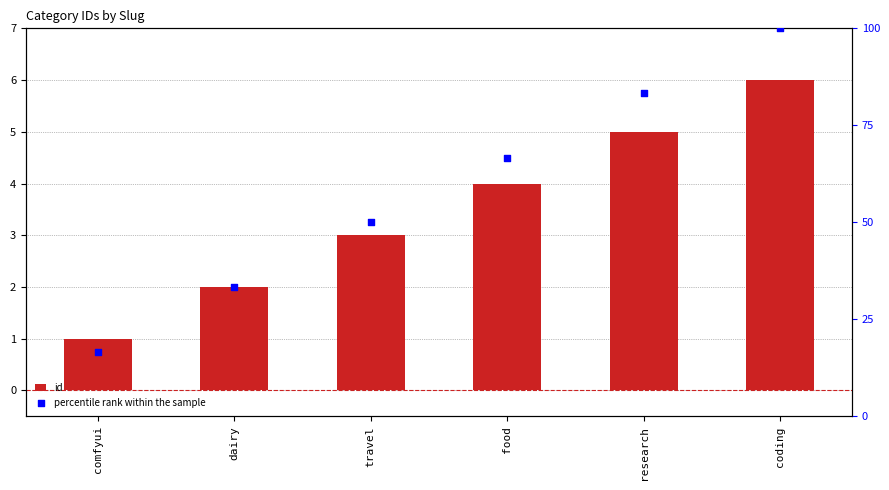

Which series has the largest Y range (max minus min)?

percentile rank within the sample